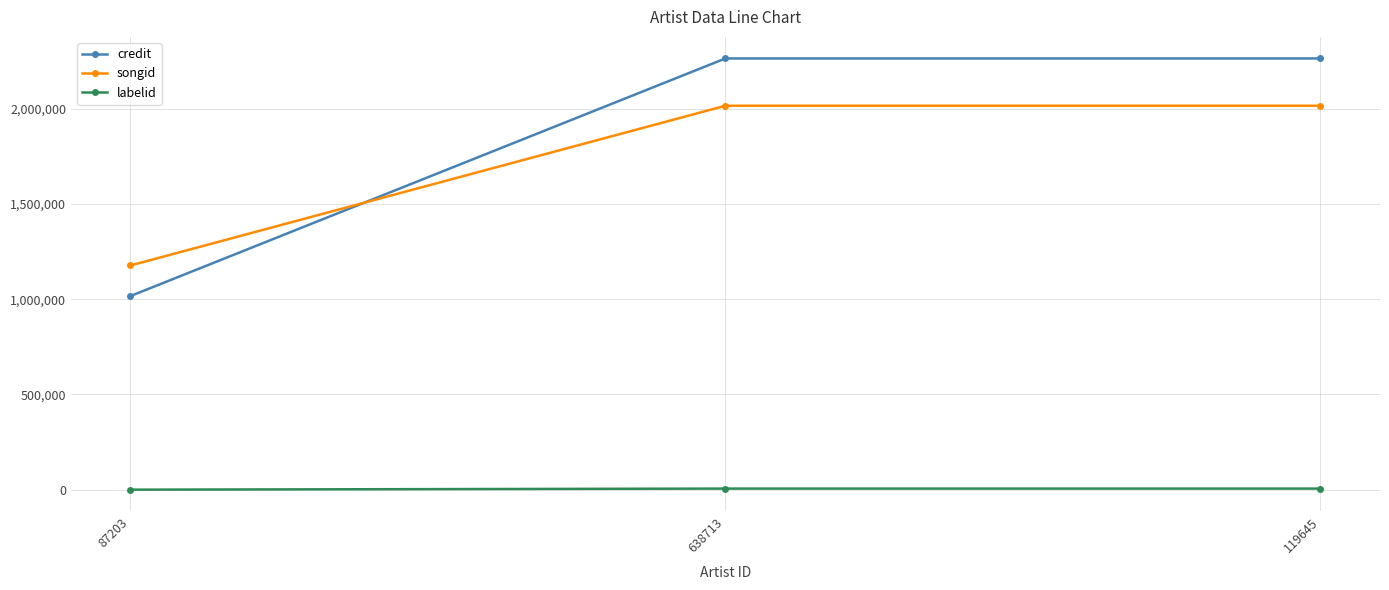

Is this an area chart (filled region under the line)?

No